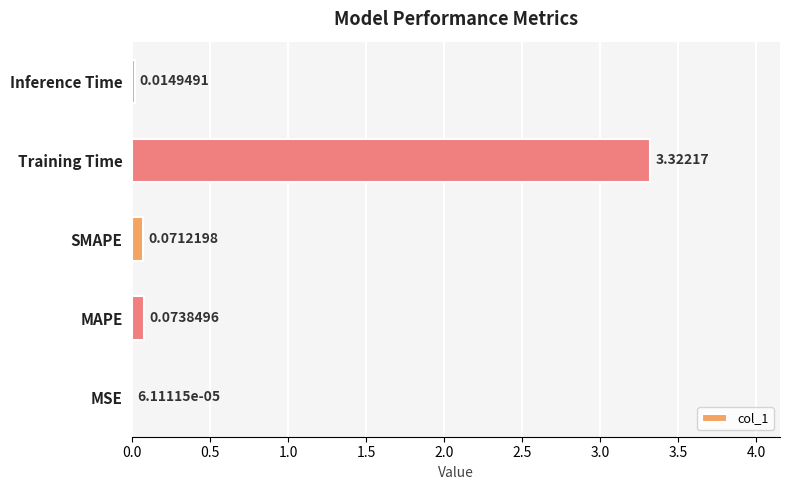

What is the sum of all values?

3.5